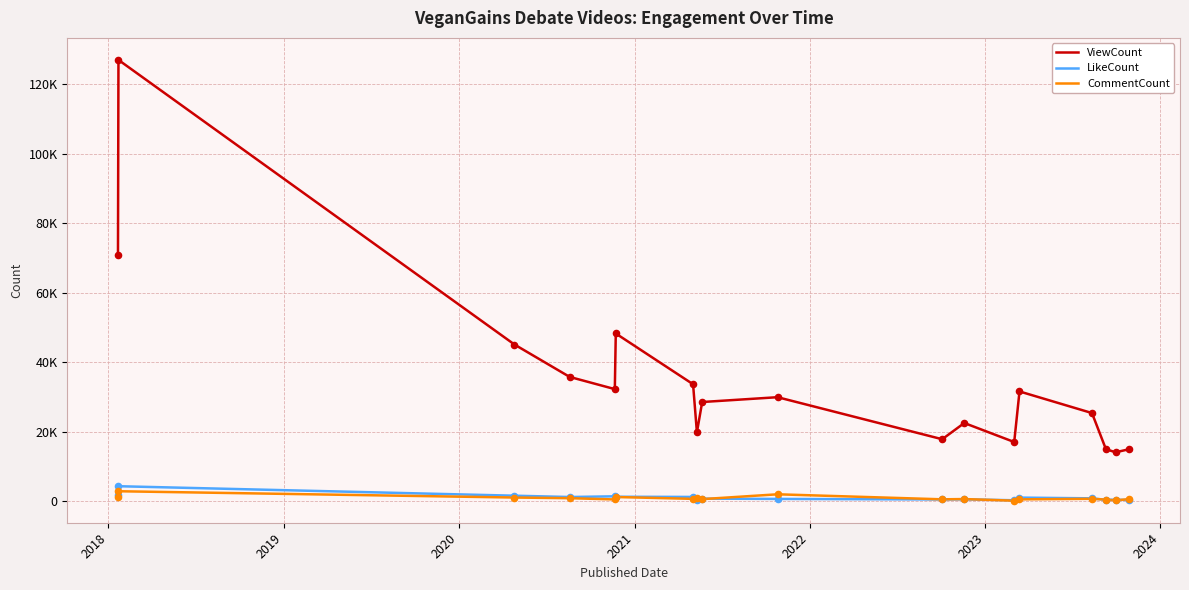

At how many categories does at least one series exceed 58158?

2